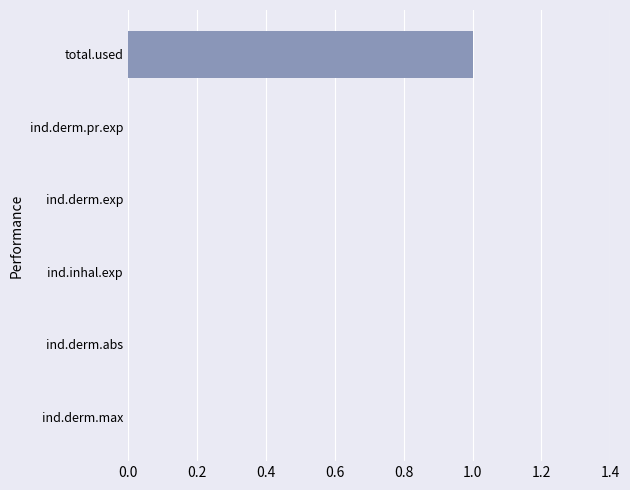

Which label corresponds to the largest value in the chart?

total.used